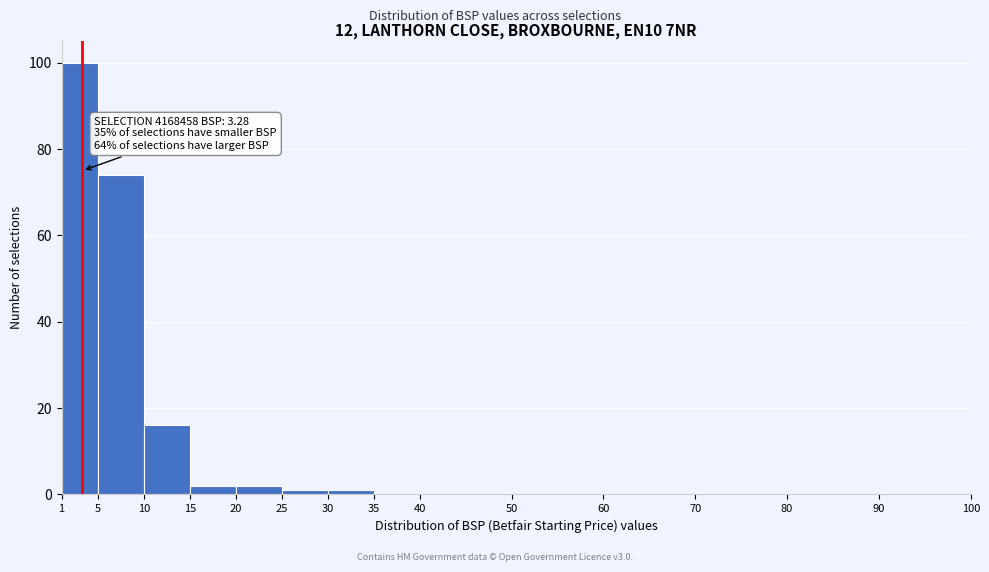

Which range on the x-axis has the tallest bar?

1 to 5